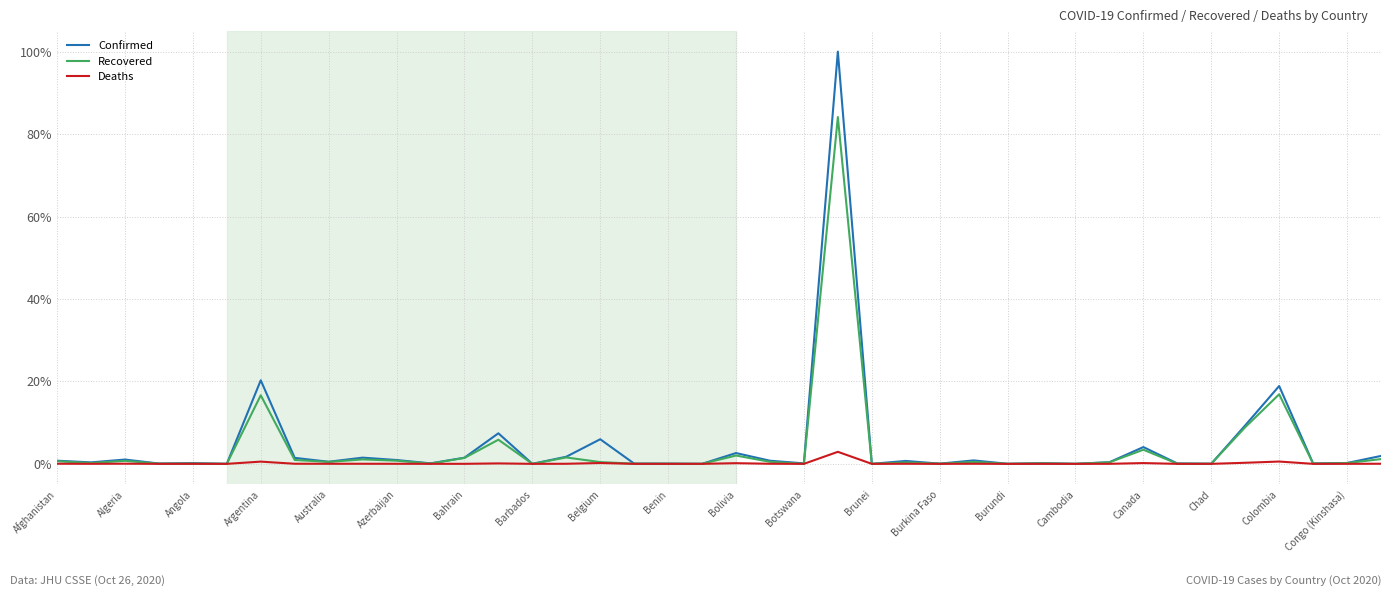

List the series in order of their peak value, highest first.

Confirmed, Recovered, Deaths